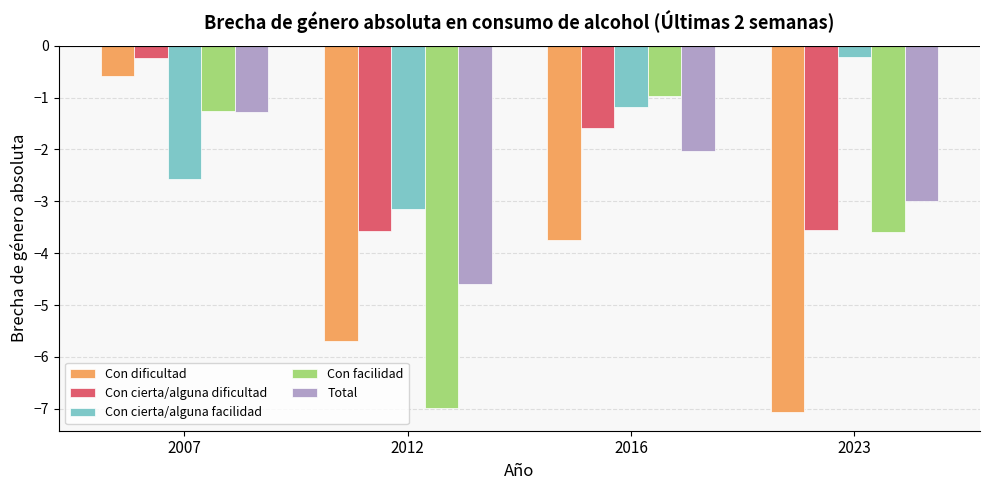

Does the chart contain any negative values?

Yes